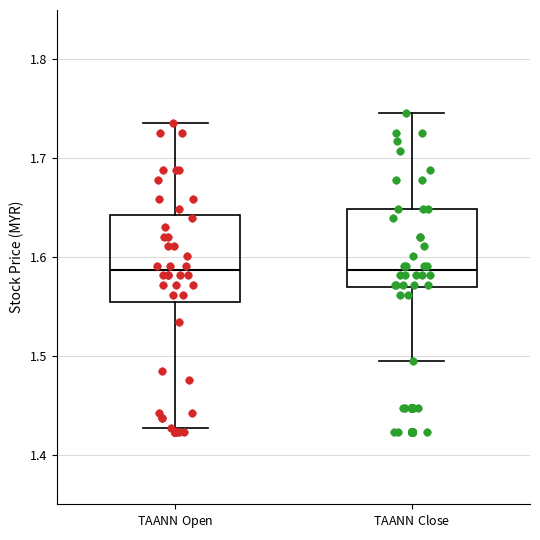

Where does the median line of the box for TAANN$^{\rm}$ Close sit on the y-axis? The values are not printed on the chart, so give them approximately, as read against the axis.

1.59